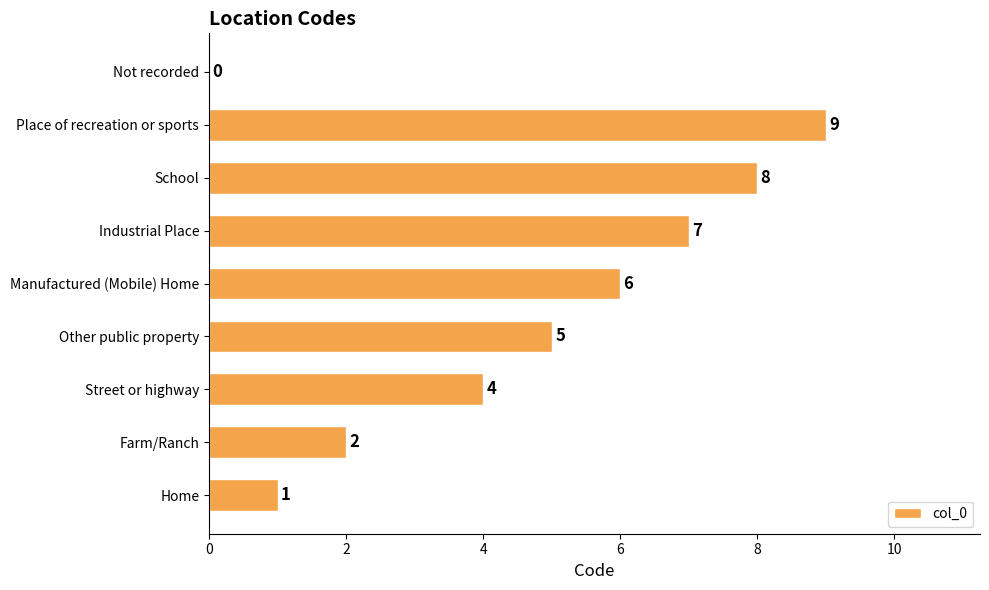

What is the sum of the values at Street or highway and Manufactured (Mobile) Home?

10